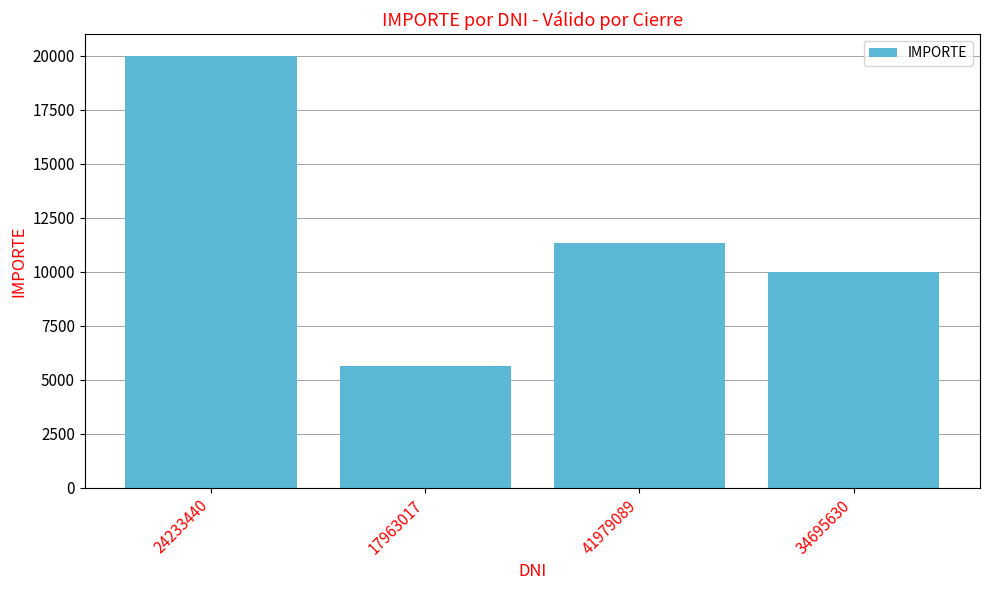

Reading right to left, list all the values displayed in this chart.

10000	11300	5650	20000